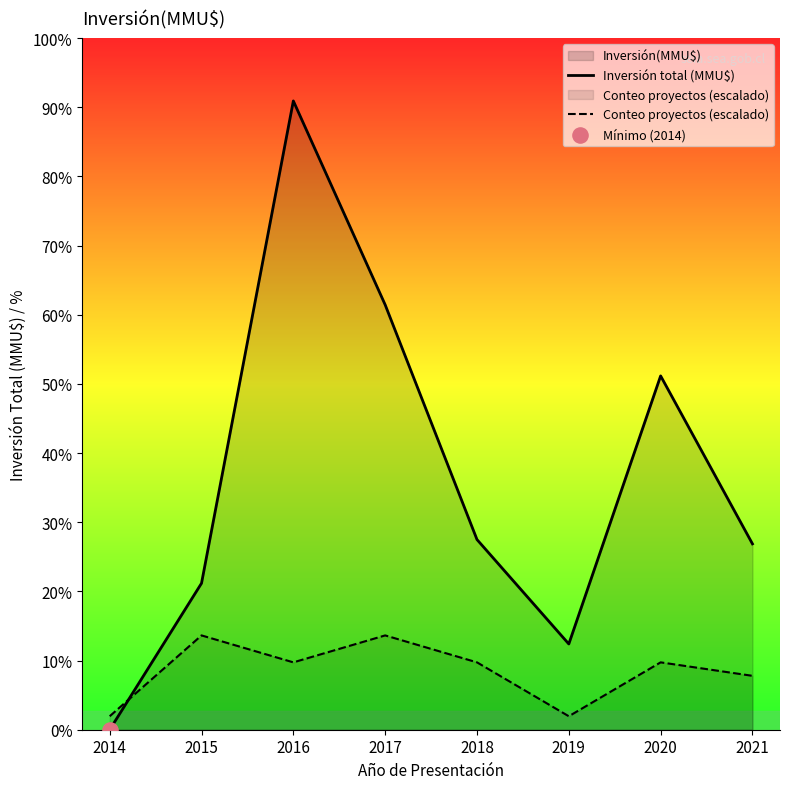

Which series has the largest total across all categories?

Inversión total (MMU$)